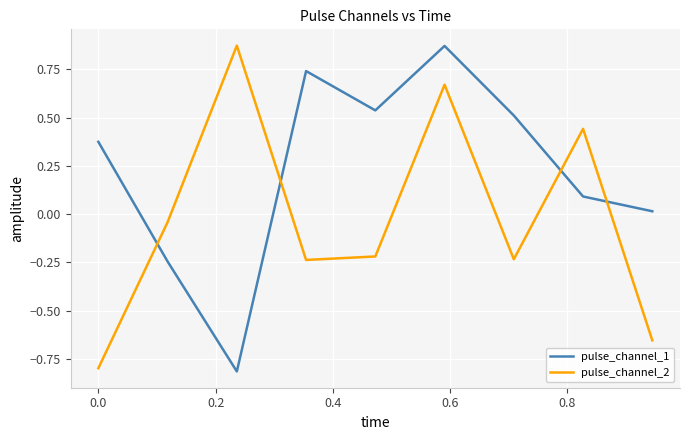

Is this an area chart (filled region under the line)?

No